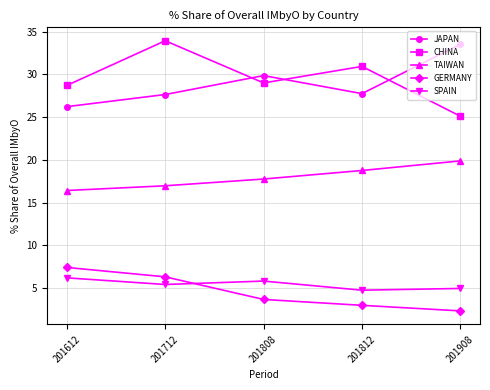

True or false: JAPAN and SPAIN cross at least once.

False